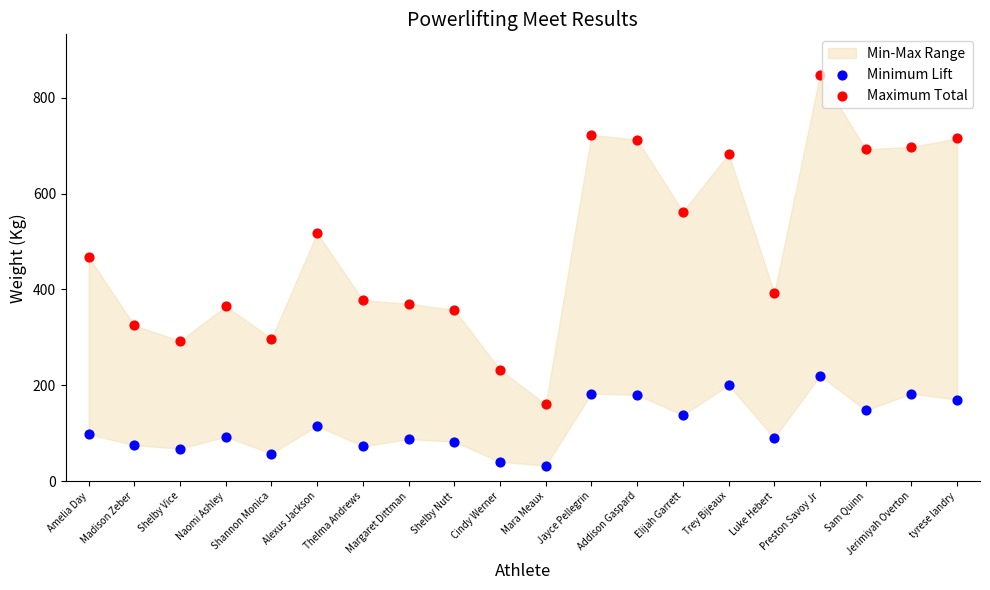

Across all data points, what is the range of Y values (max minus min)?

815.0